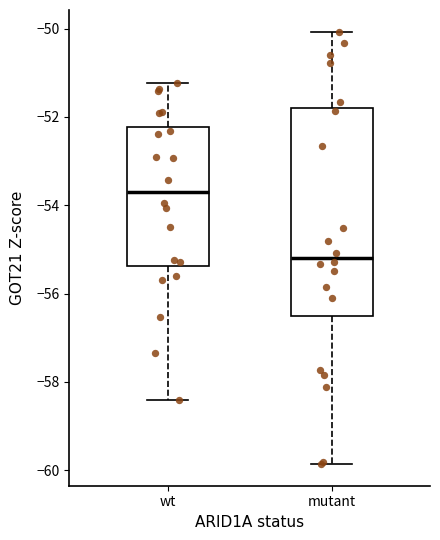

Reading left to right, transcribe this box plot: for each box, give where its median line is, the range the box spans, and where its two whiskers end, as read against the y-axis. The values are not printed on the chart, so give them approximately, as read against the axis.

wt: median -53.6, box -55.4 to -52.2, whiskers -58.4 to -51.2
mutant: median -55.2, box -56.6 to -51.8, whiskers -59.8 to -50.0